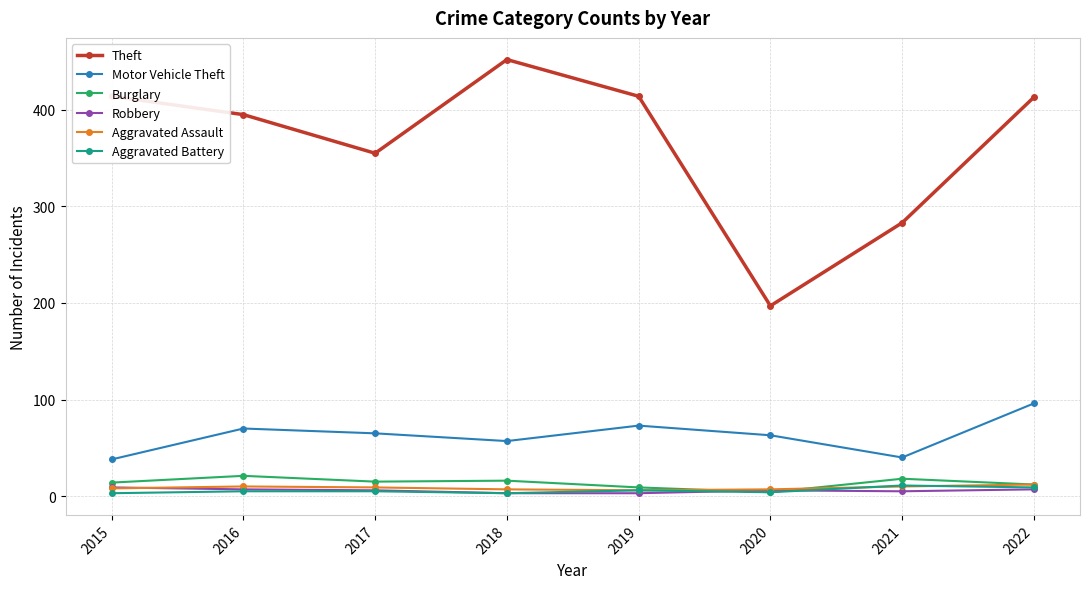

What is the total value across all series at 2022?

549